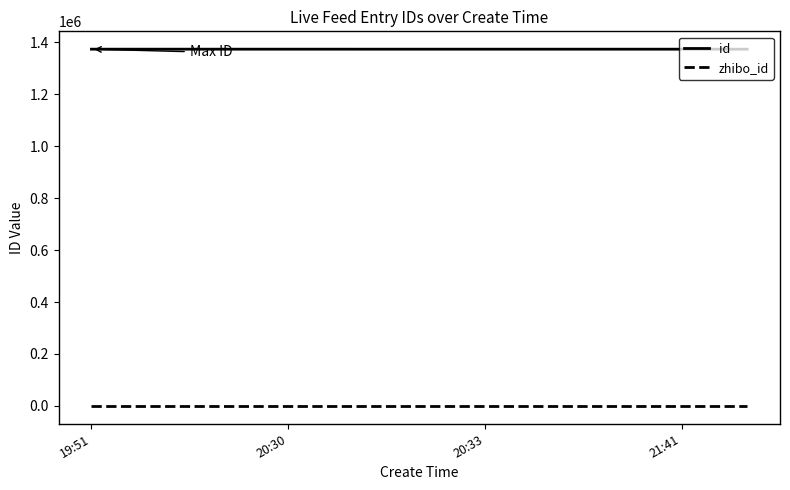

What are all the series names shown in the legend?

id, zhibo_id